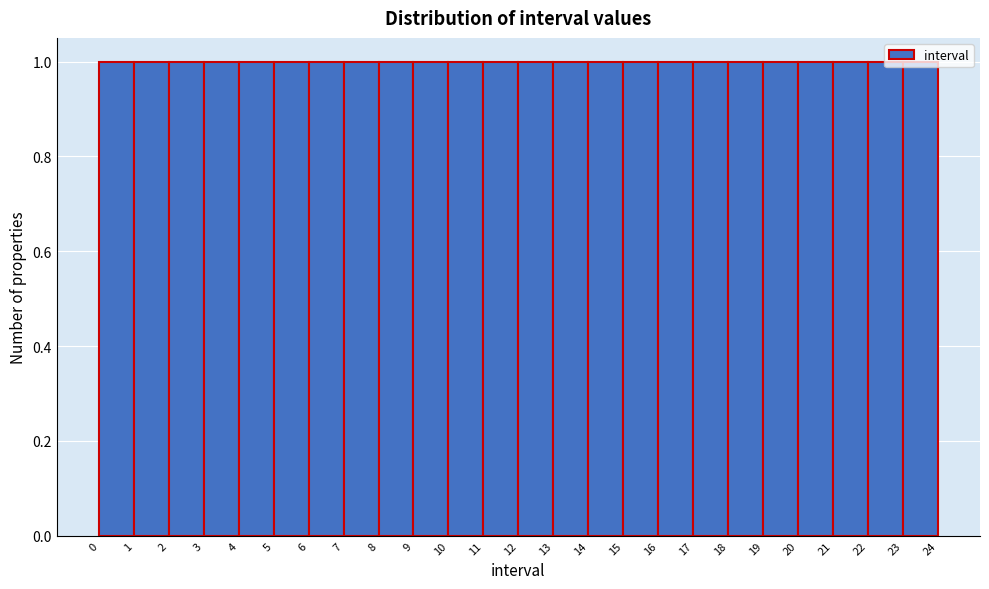

Reading left to right, list every bar in this chart as the range it spans on the x-axis followed by its height. The values are not printed on the chart, so give them approximately, as read against the axis.

0 to 1: 1
1 to 2: 1
2 to 3: 1
3 to 4: 1
4 to 5: 1
5 to 6: 1
6 to 7: 1
7 to 8: 1
8 to 9: 1
9 to 10: 1
10 to 11: 1
11 to 12: 1
12 to 13: 1
13 to 14: 1
14 to 15: 1
15 to 16: 1
16 to 17: 1
17 to 18: 1
18 to 19: 1
19 to 20: 1
20 to 21: 1
21 to 22: 1
22 to 23: 1
23 to 24: 1